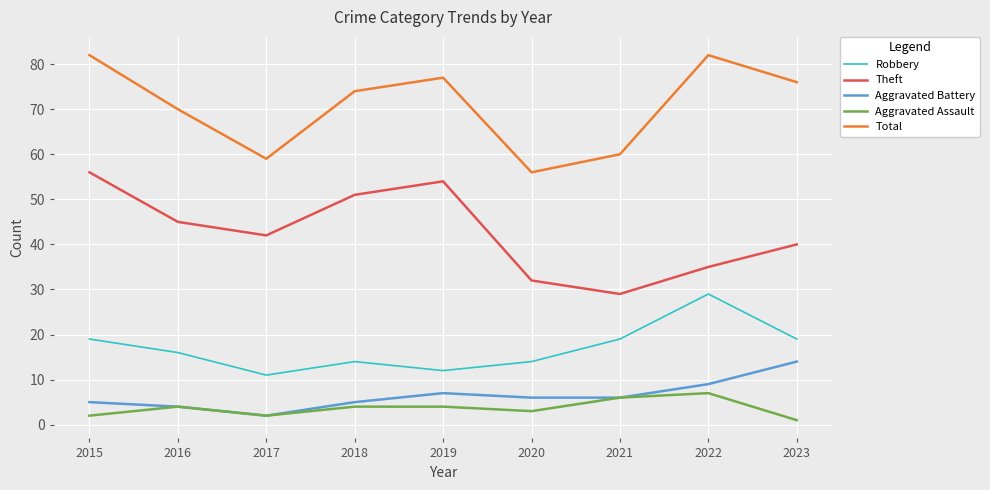

Where is the first local minimum for Robbery?

2017